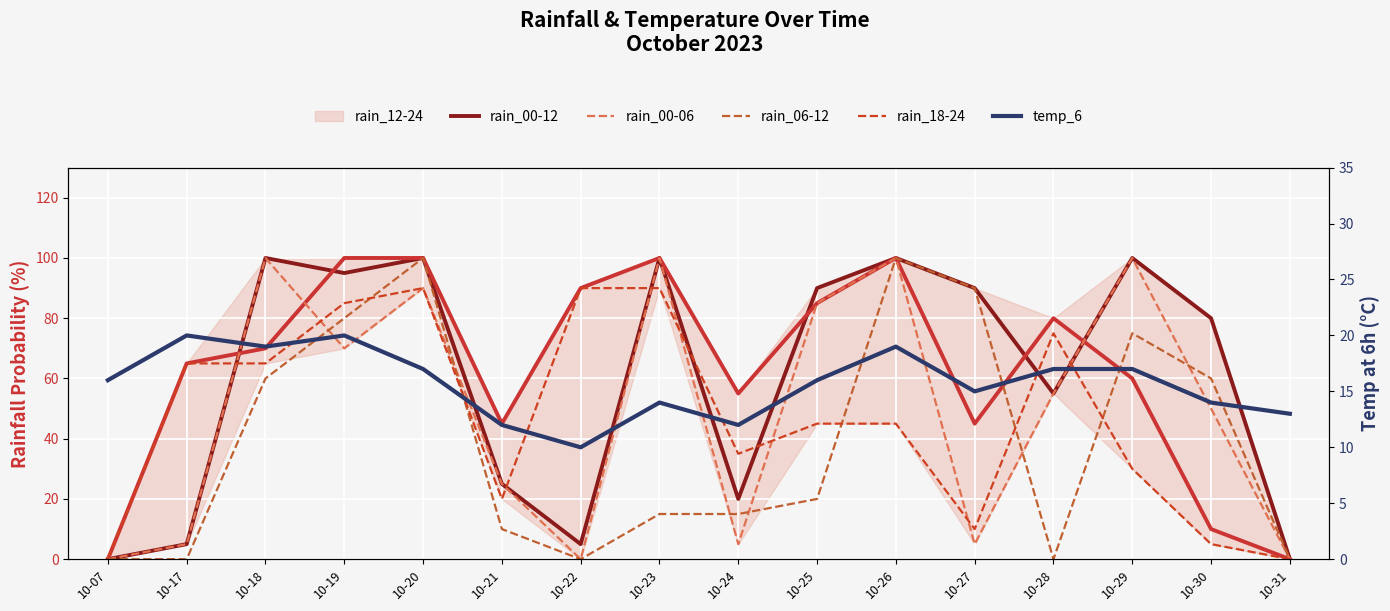

What is the total value across all series at 10-07?

16